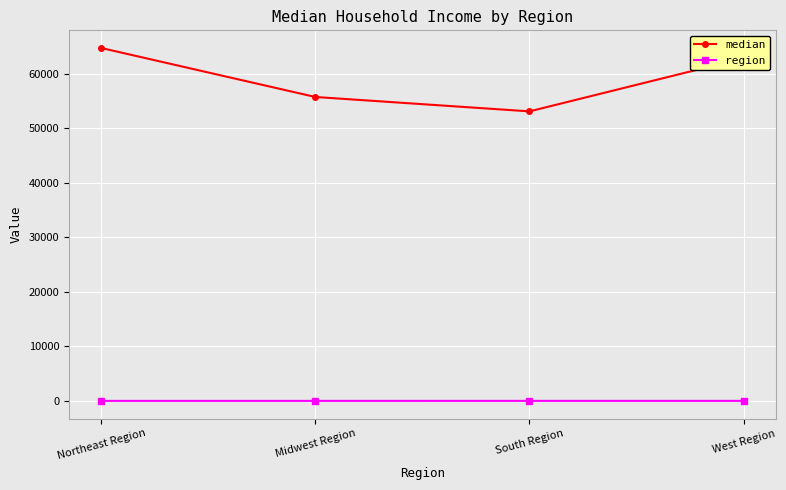

True or false: median and region intersect in this chart.

False